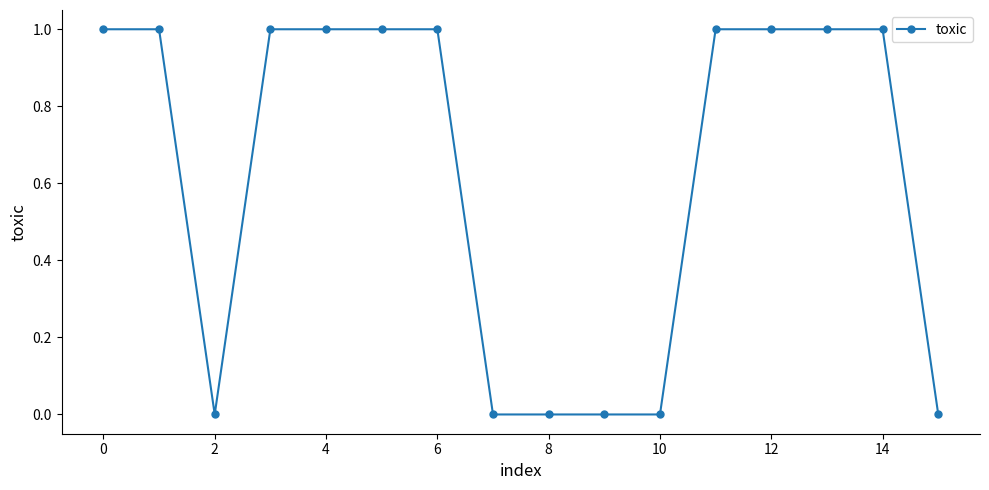

Reading left to right, extract all data points from this chart.

1	1	0	1	1	1	1	0	0	0	0	1	1	1	1	0